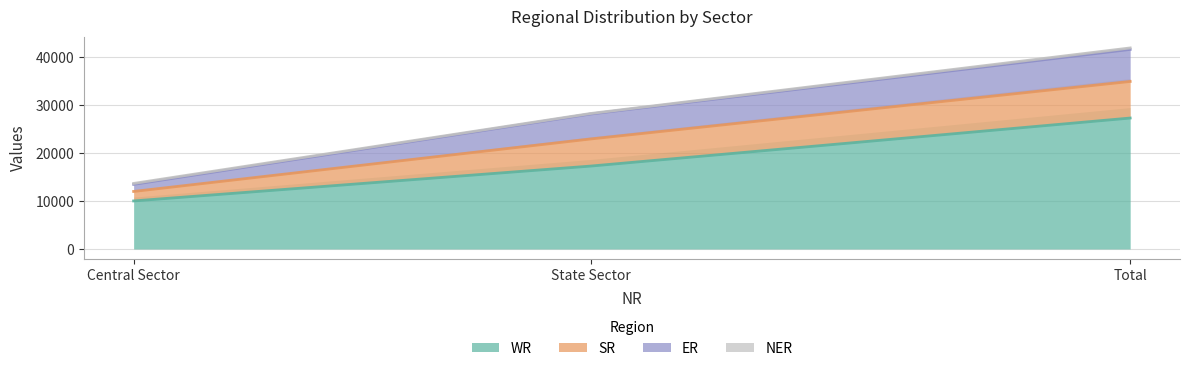

At which label does WR reach its peak?

Total